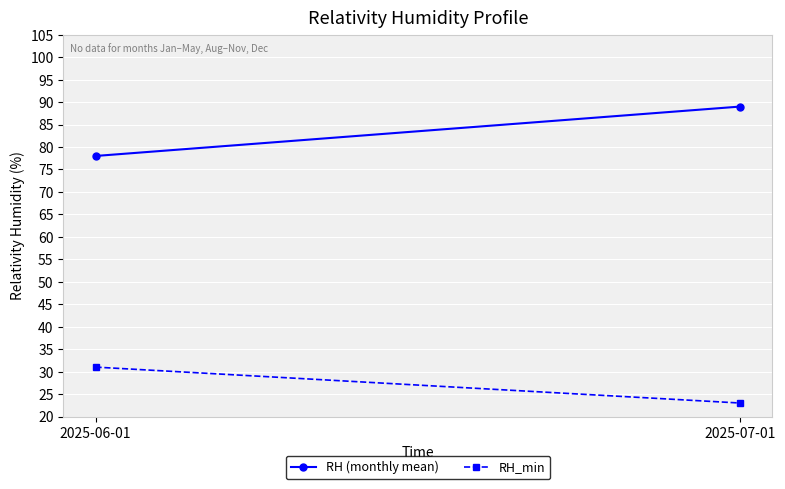

What is the greatest value displayed?

89